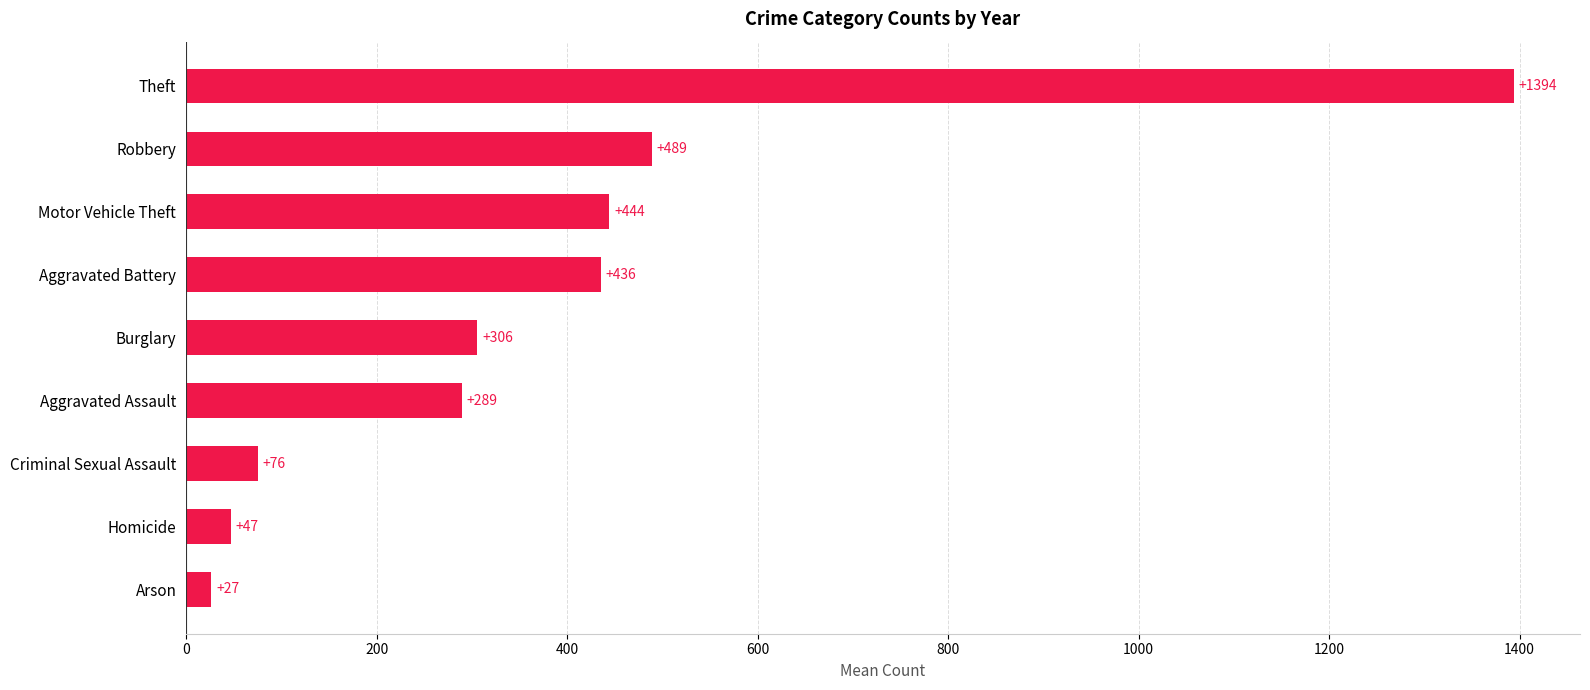

Is it true that the value at Aggravated Battery is 435.5?

True